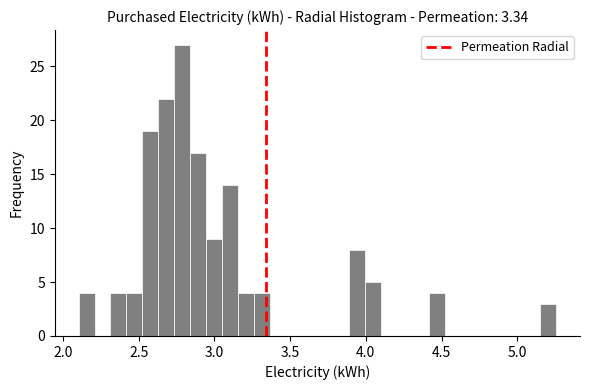

Around what value on the x-axis is the tallest bar? Give the approximate position of its centre, as read against the axis.

2.80